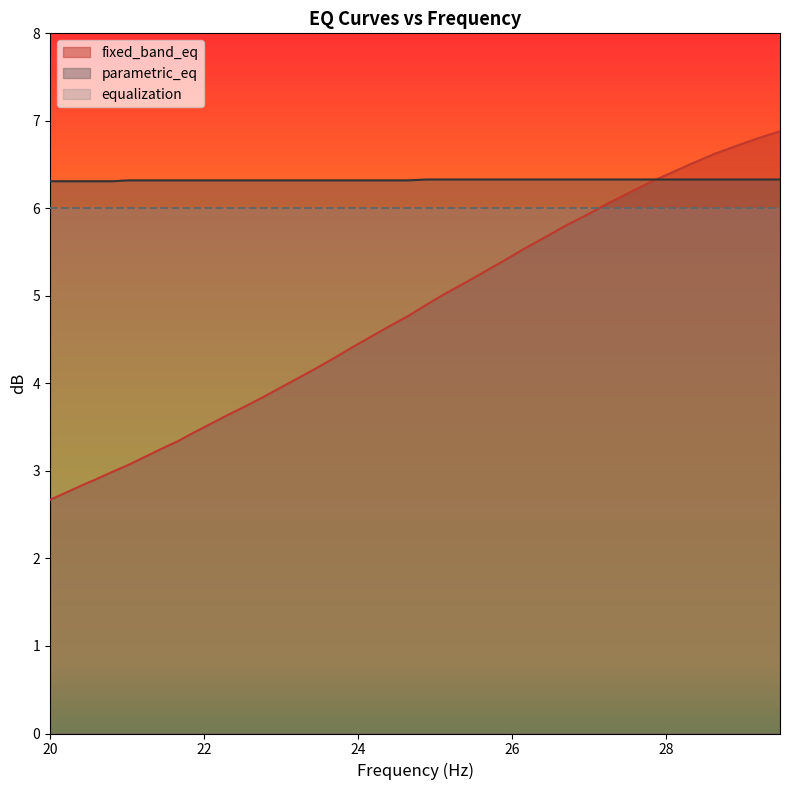

What is the minimum value shown in the chart?

2.7